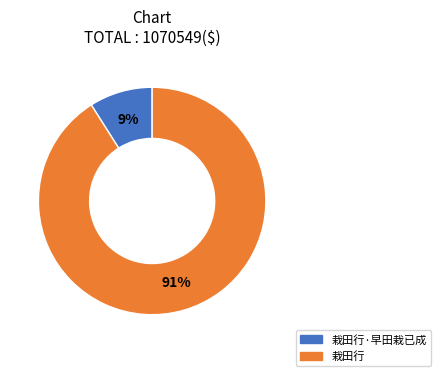

Is there a majority slice in this chart?

Yes